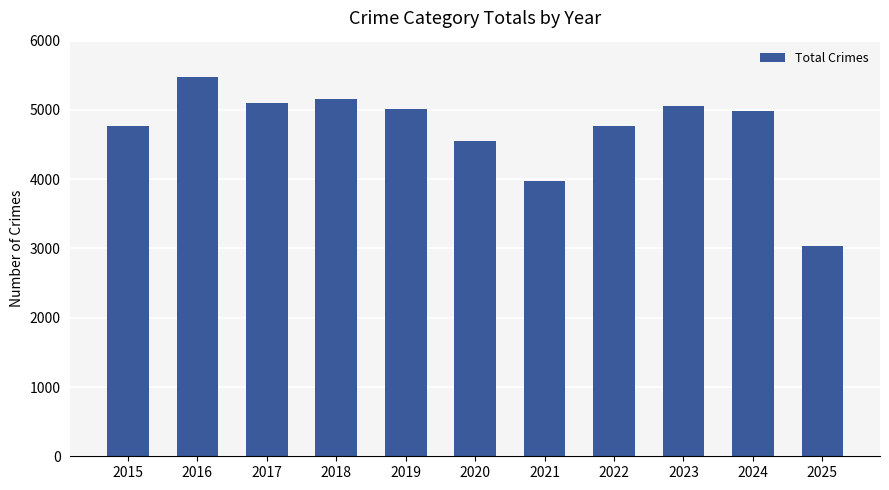

What is the value of the 11th bar from the left?

3040